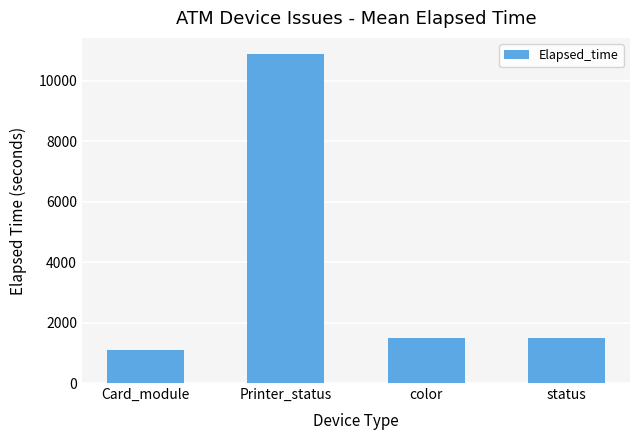

The chart shows a value of 820.5 at status. True or false?

False